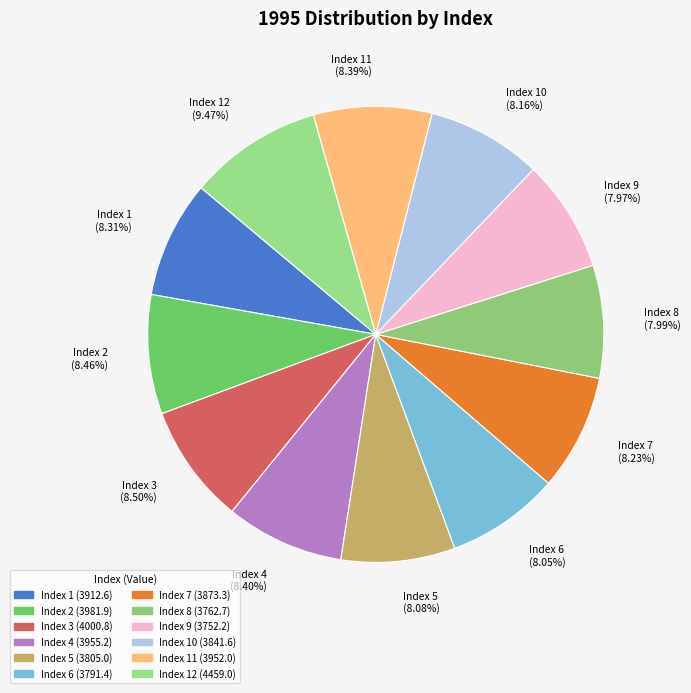

How many slices are in this pie chart?

12